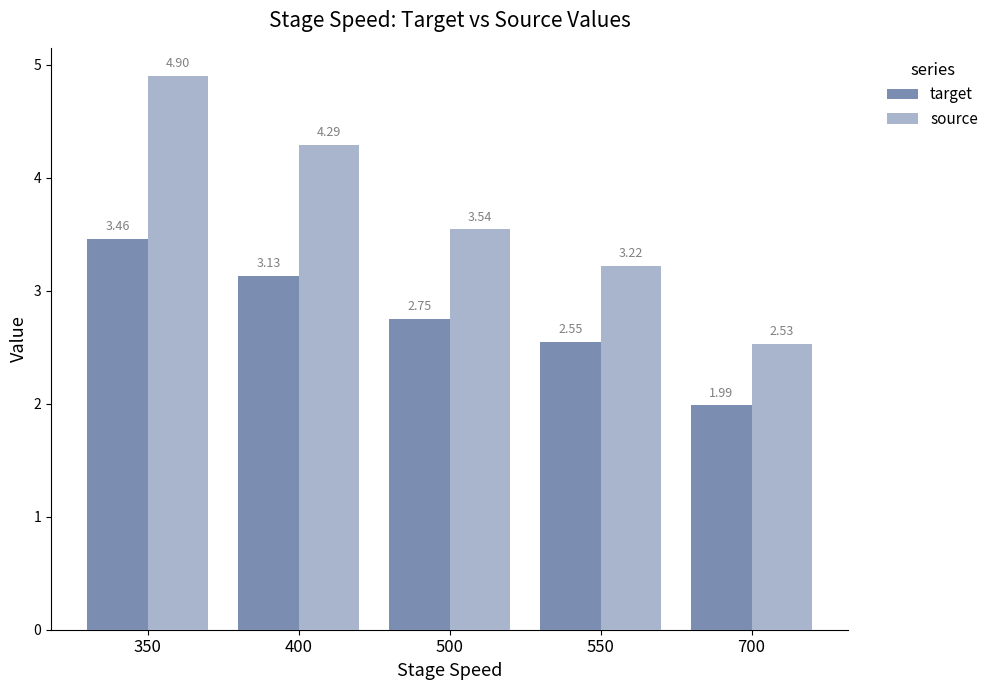

What is the difference between the target values at 550 and 500?

0.2